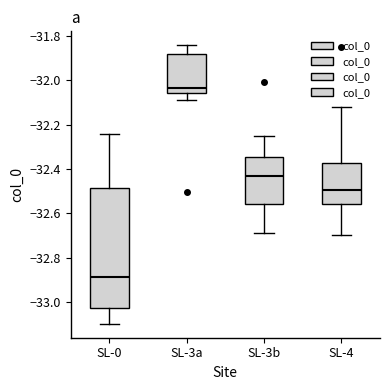

Reading left to right, transcribe this box plot: for each box, give where its median line is, the range the box spans, and where its two whiskers end, as read against the y-axis. The values are not printed on the chart, so give them approximately, as read against the axis.

SL-0: median -32.88, box -33.02 to -32.48, whiskers -33.10 to -32.24
SL-3a: median -32.04, box -32.06 to -31.88, whiskers -32.08 to -31.84
SL-3b: median -32.44, box -32.56 to -32.34, whiskers -32.68 to -32.26
SL-4: median -32.50, box -32.56 to -32.38, whiskers -32.70 to -32.12